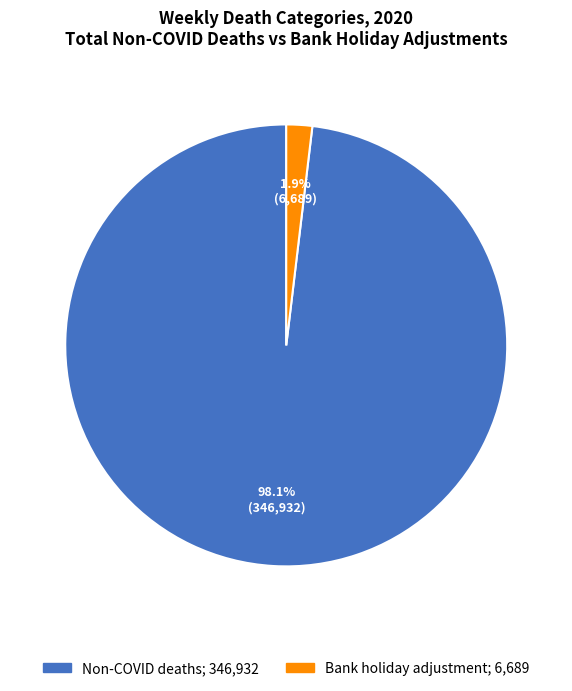

Count the number of slices in the pie.

2